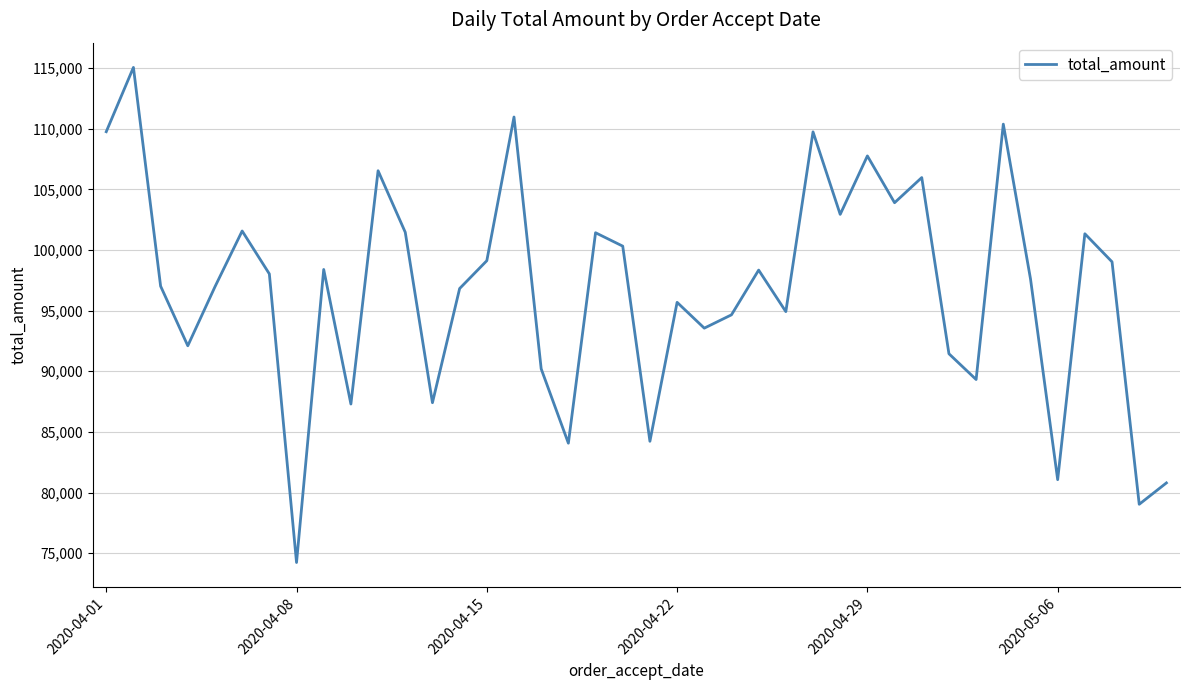

What is the minimum value shown in the chart?

74238